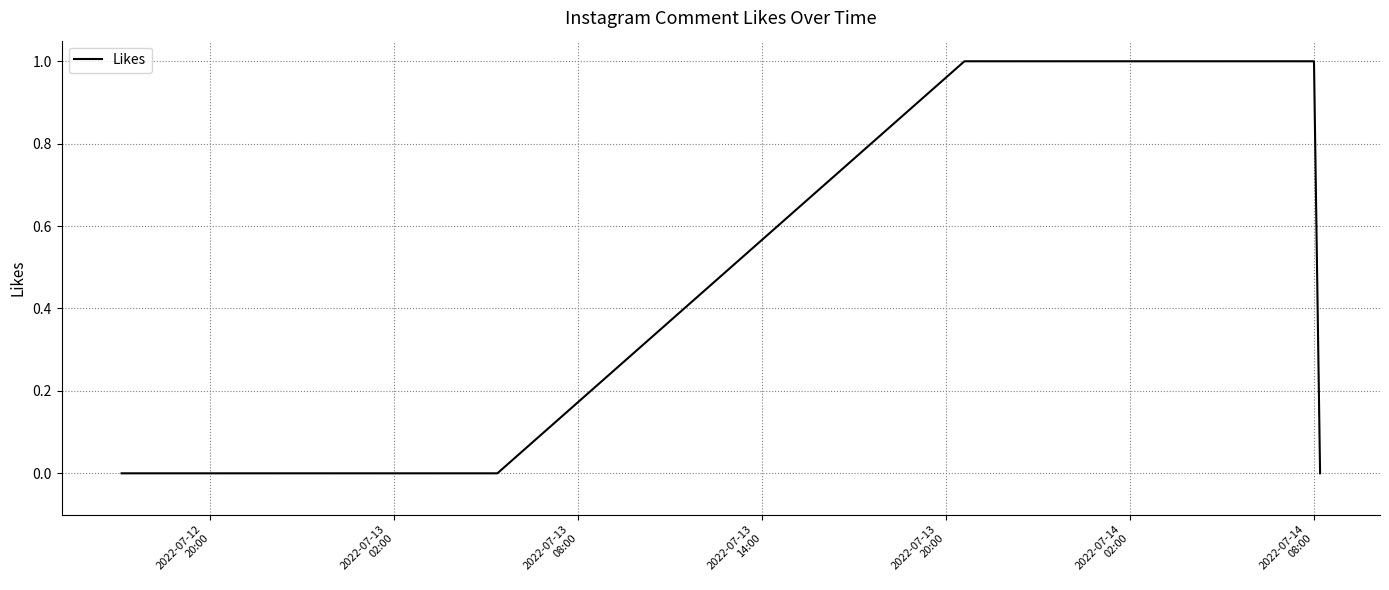

How many lines are shown in the chart?

1